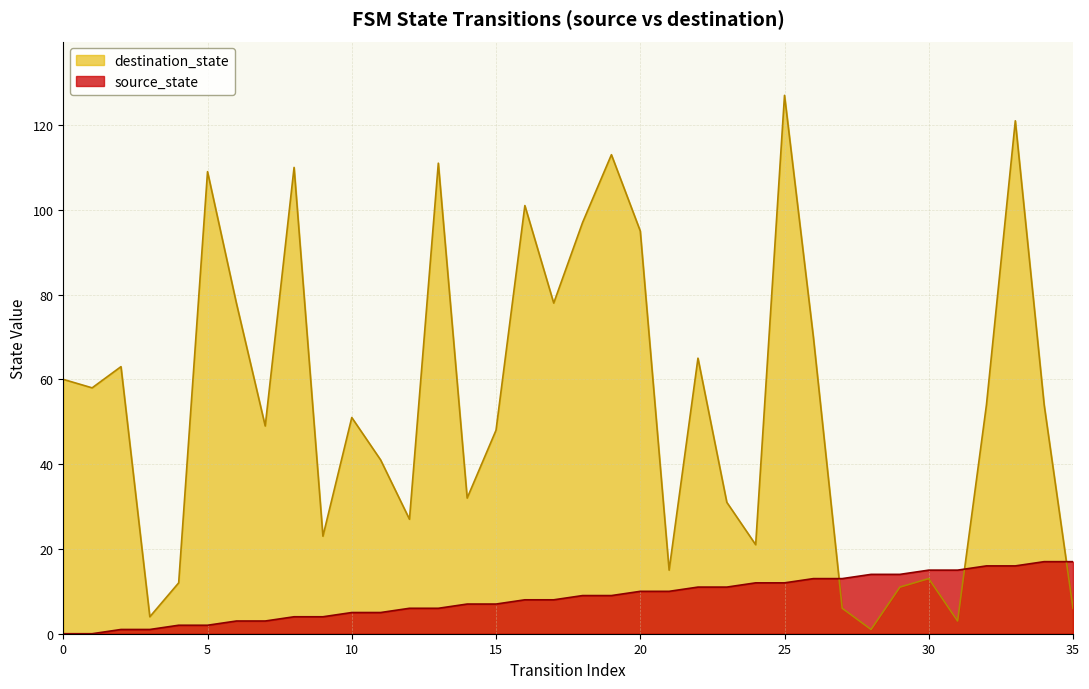

What is the difference between the source_state values at 8 and 25?

8